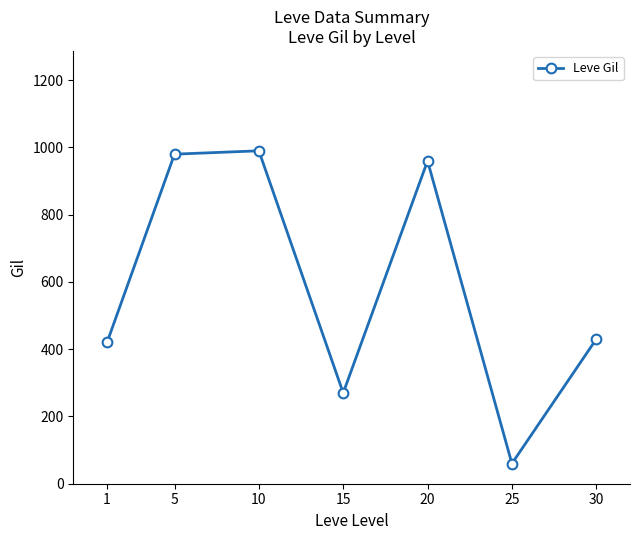

What is the sum of the values at 1 and 5?

1400